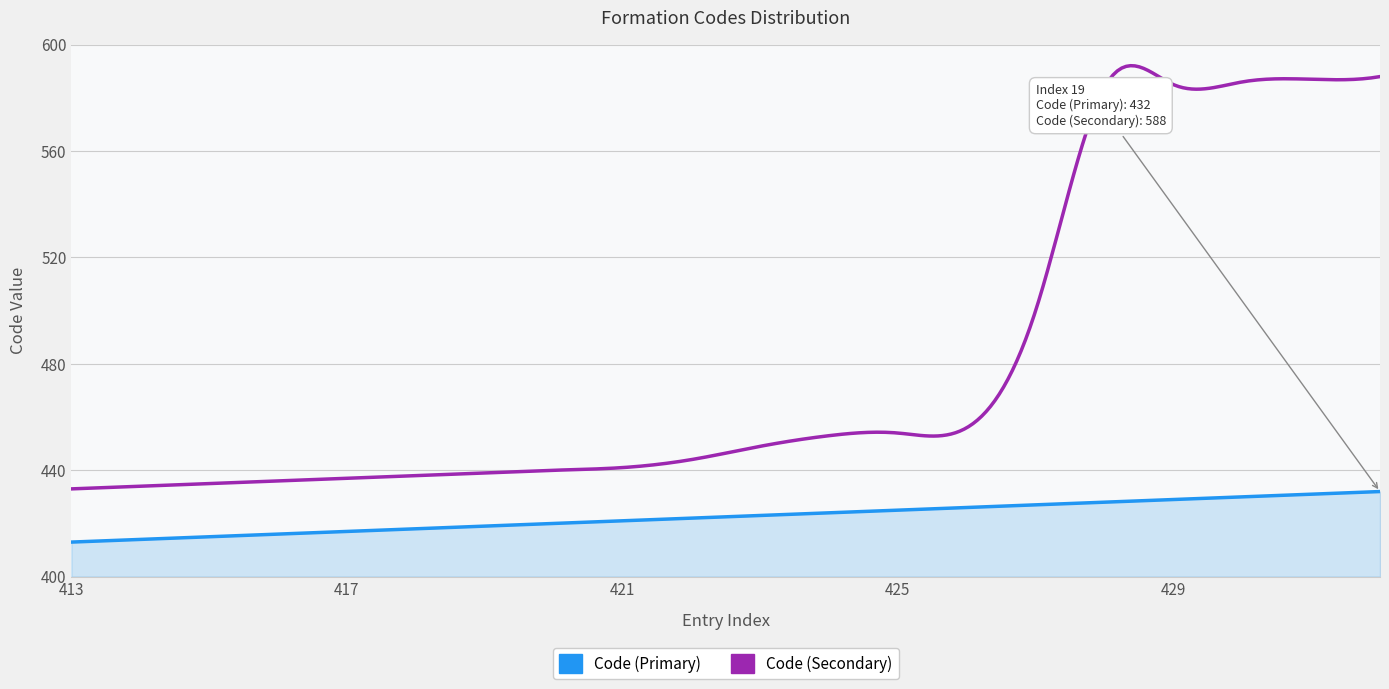

Rank the series by their average value, from lowest to highest.

Code (Primary), Code (Secondary)